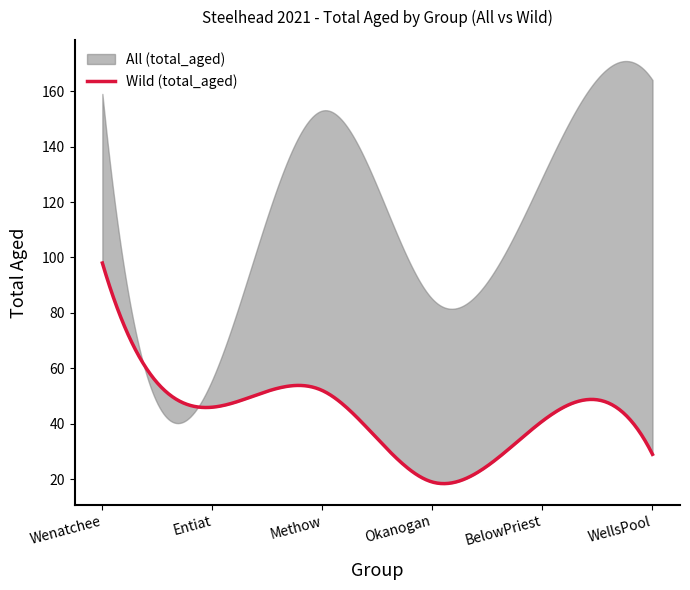

True or false: All (total_aged) has more than 2 interior local peaks.

False